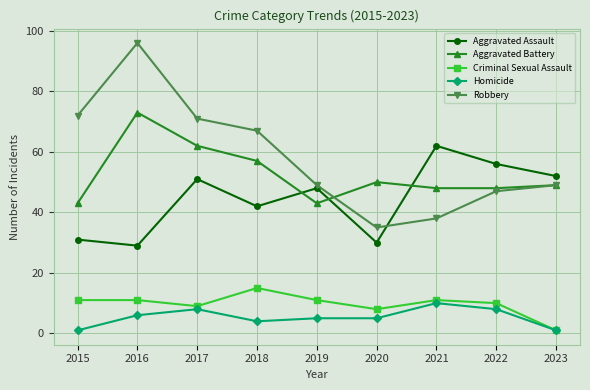

What is the difference between the highest and lowest values at 2021?

52